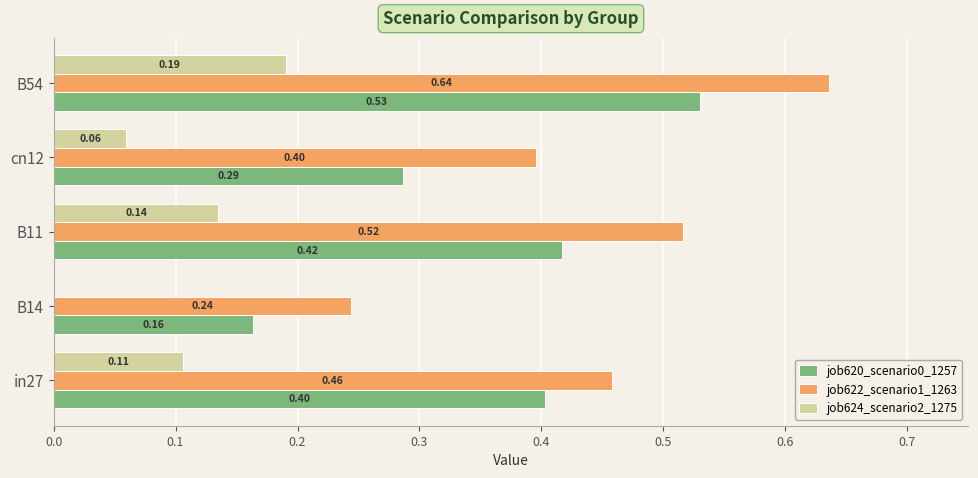

Which series has the largest total across all categories?

job622_scenario1_1263